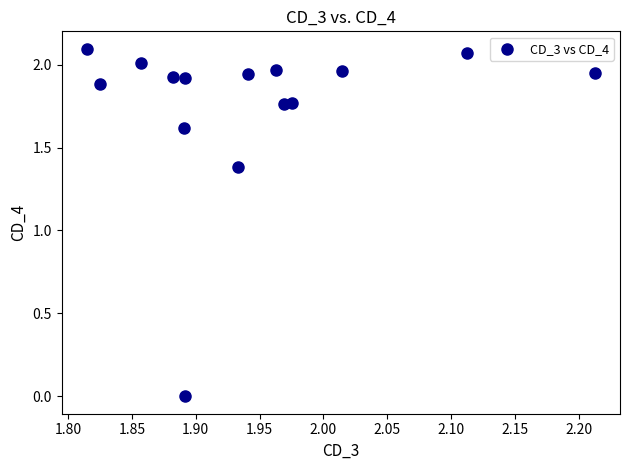

What is the range of X values (max minus min)?

0.4